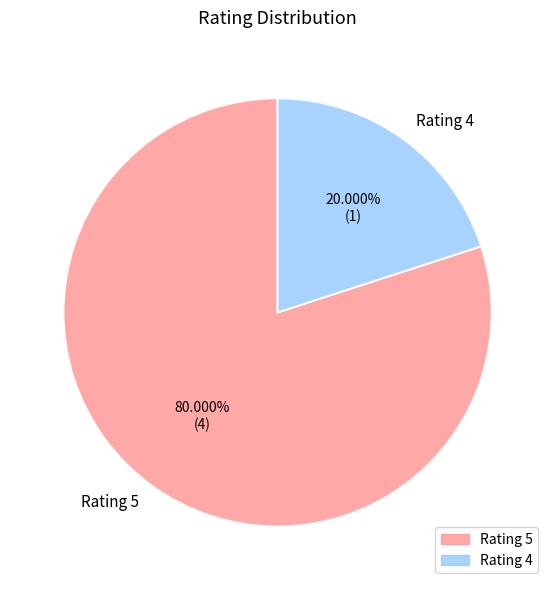

Do Rating 4 and Rating 5 together represent more than half of the pie?

Yes